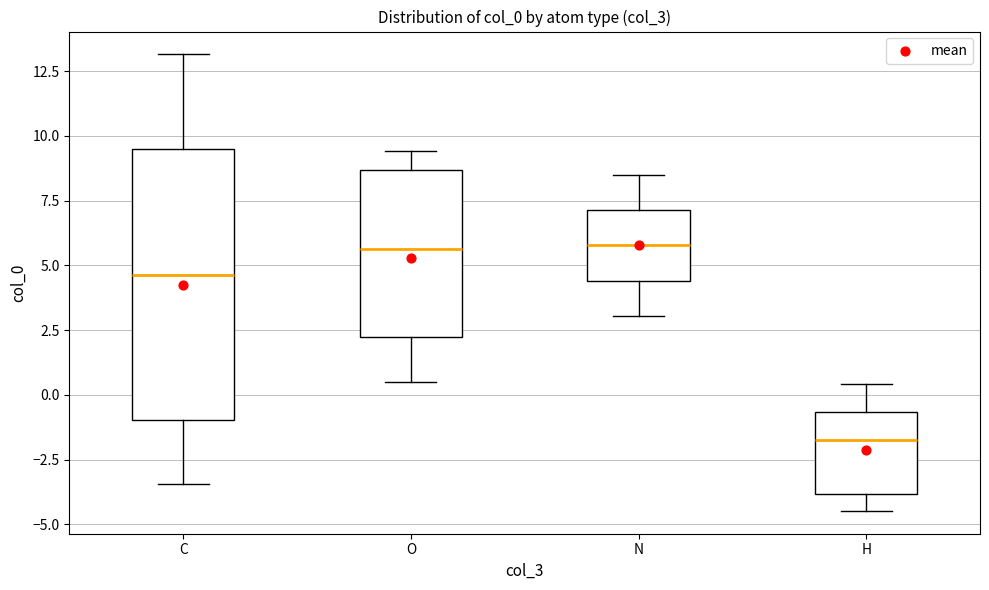

Where is the lower edge of the box for C on the y-axis? The values are not printed on the chart, so give them approximately, as read against the axis.

-1.0